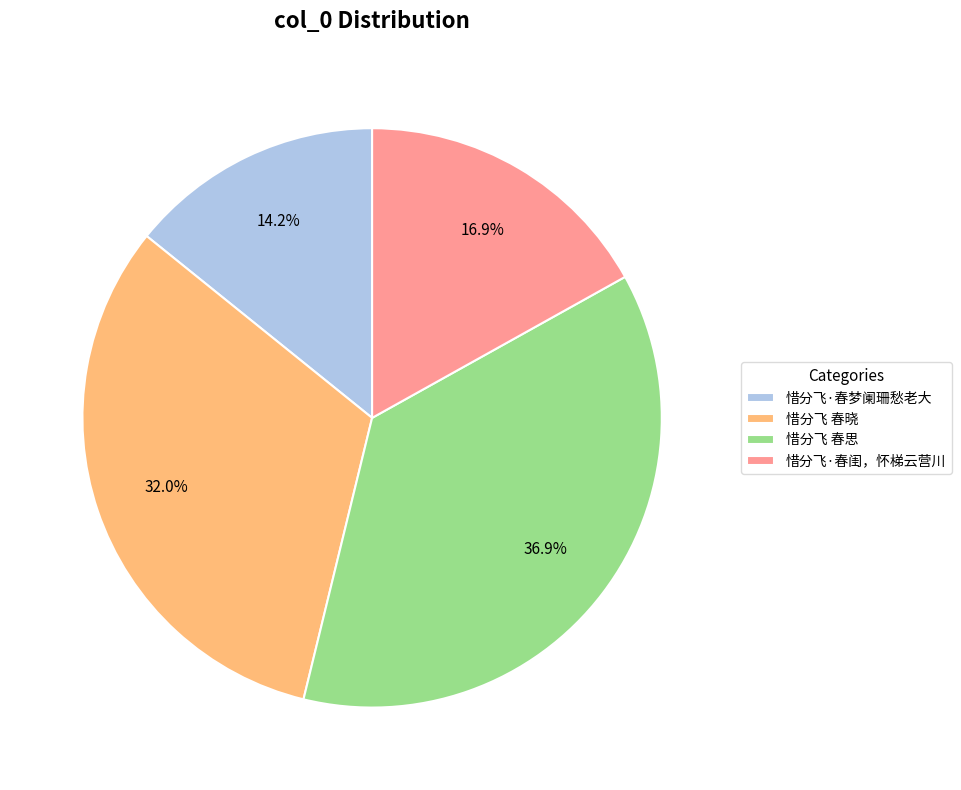

Does 惜分飞·春闺，怀梯云营川 account for over 50% of the chart?

No